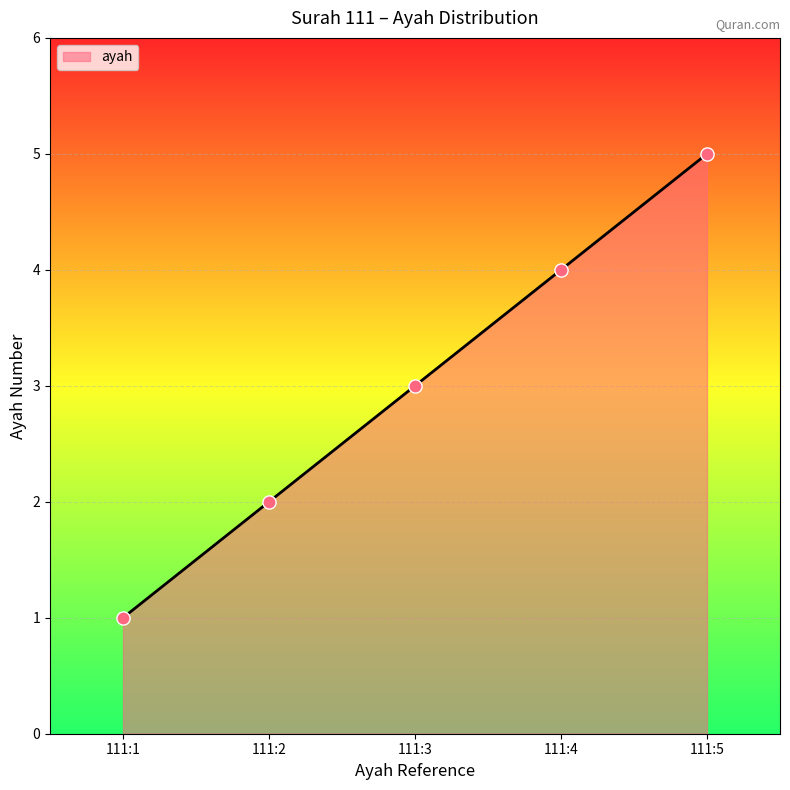

What is the change in value from 111:1 to 111:4?

+3